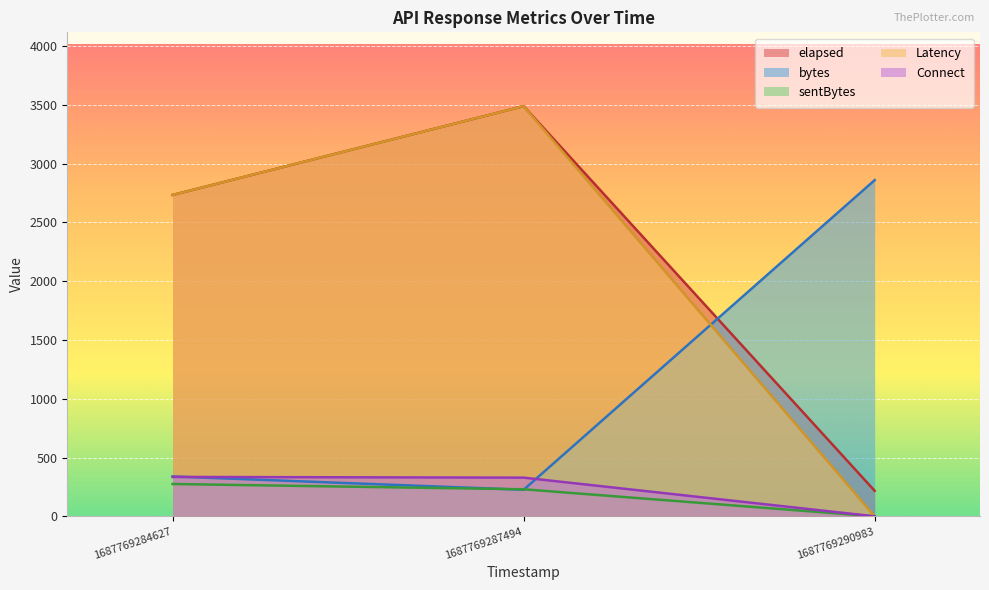

The value of Connect at 1687769284627 is 335. True or false?

True